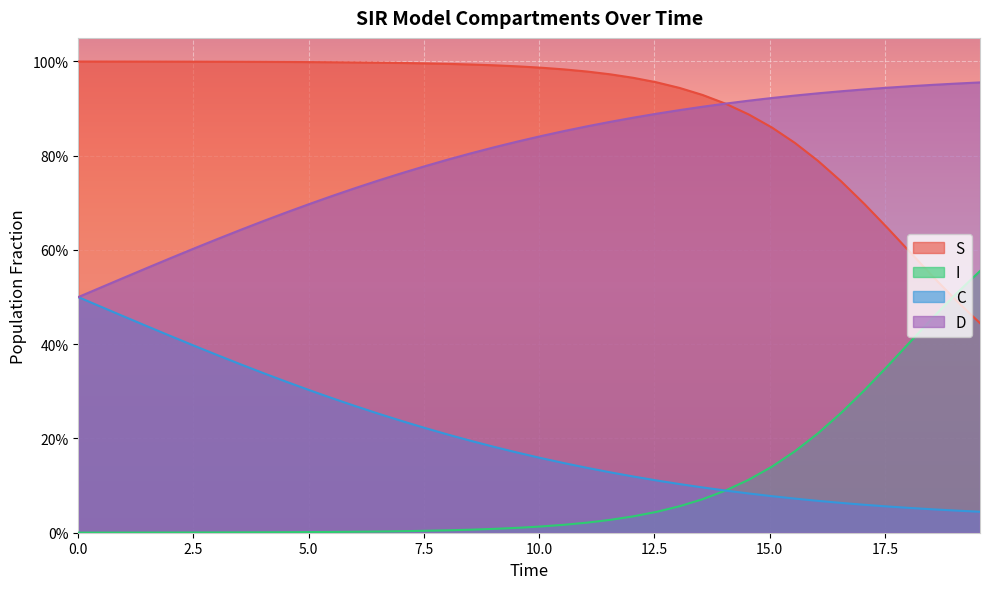

What are all the series names shown in the legend?

S, I, C, D